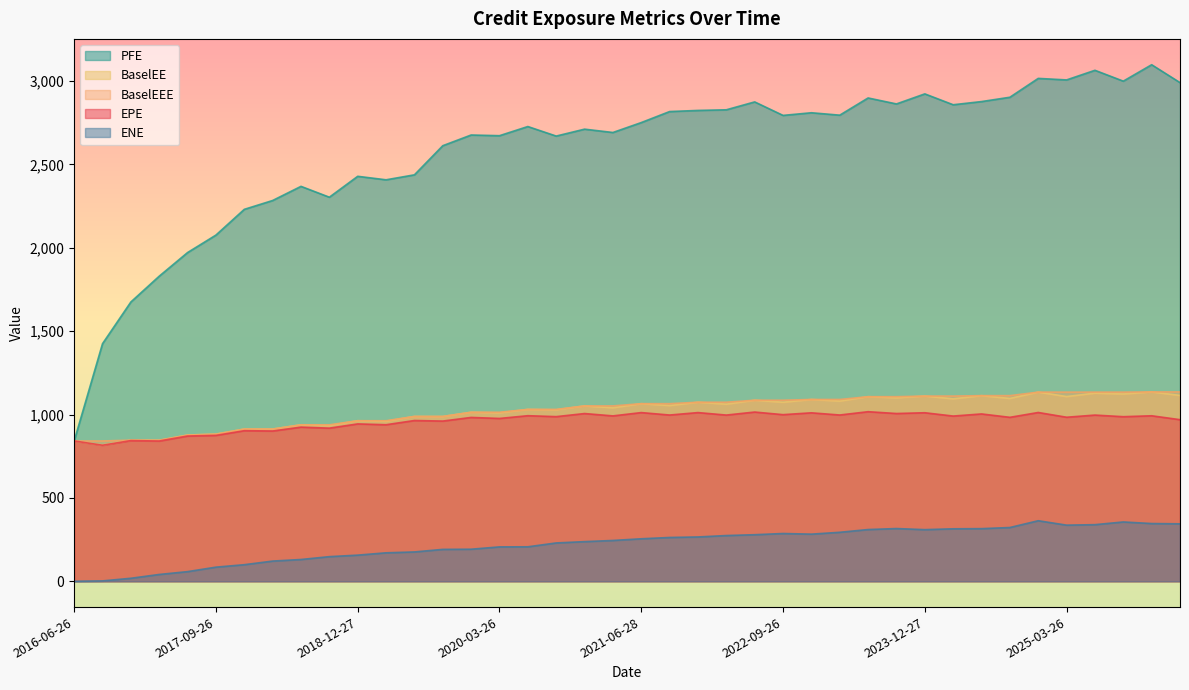

Which category has the lowest value across all series?

2016-06-26